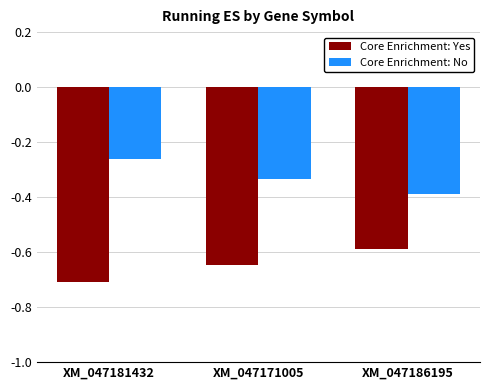

Which series has the largest total across all categories?

Core Enrichment: No